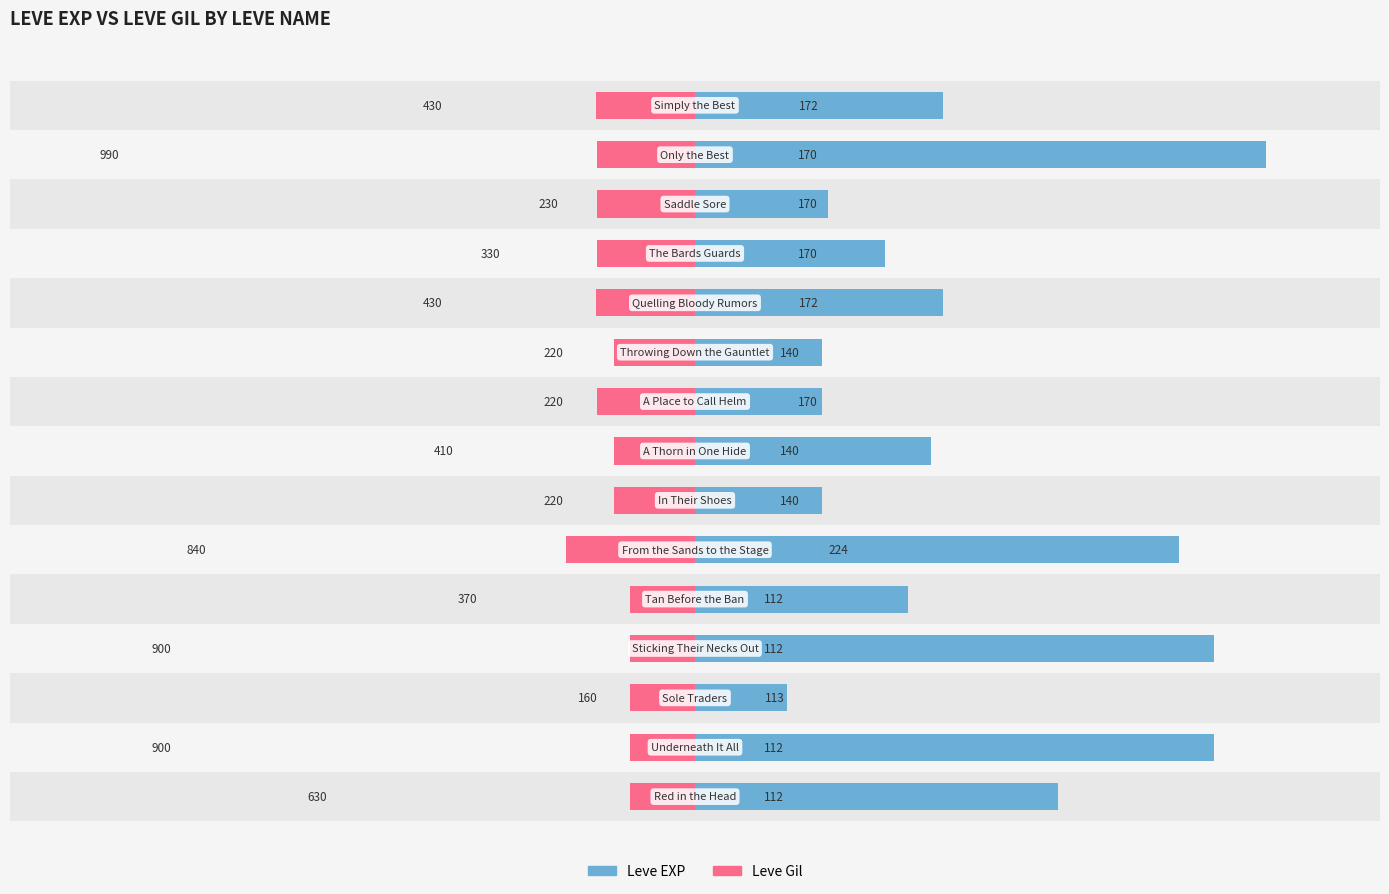

Which series has the largest total across all categories?

Leve EXP